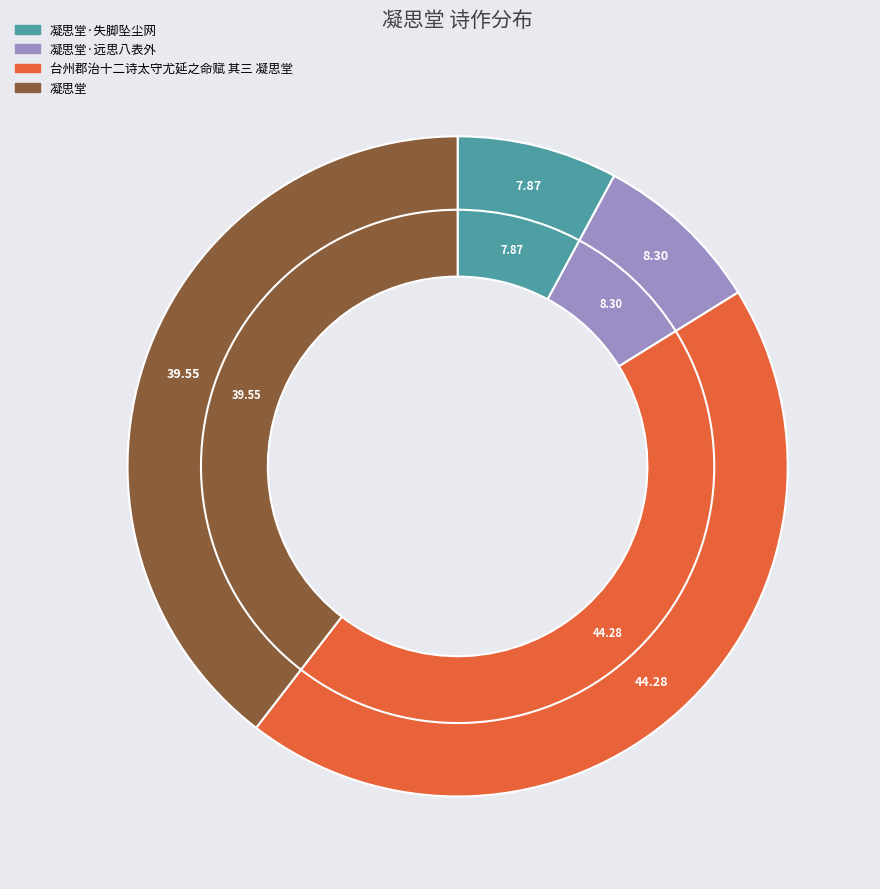

What percentage is the 凝思堂 slice, to the nearest percent?

40%